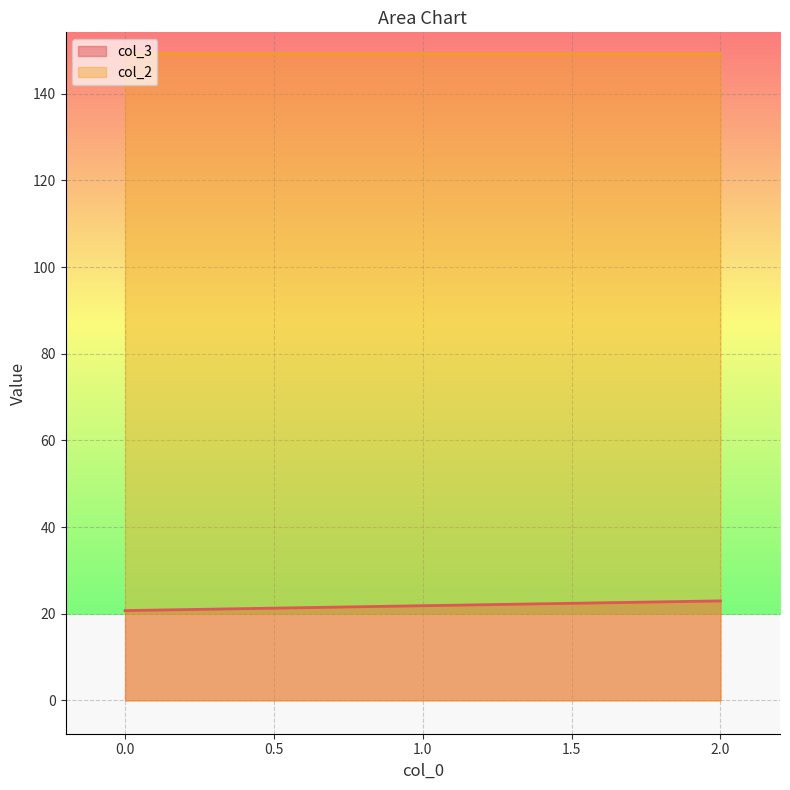

Reading right to left, extract all data points from this chart.

col_3: 2.0=22.9	1.0=21.8	0.0=20.7
col_2: 2.0=149.2	1.0=149.2	0.0=149.2